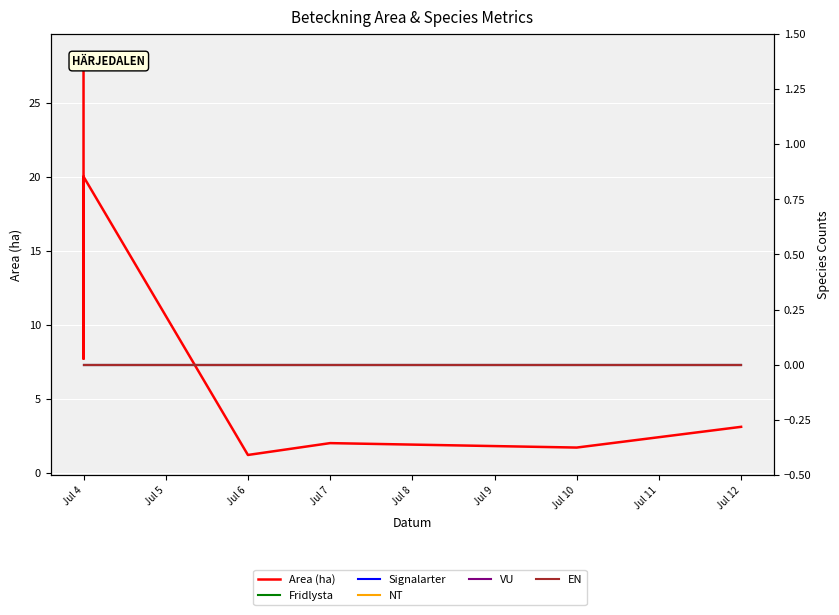

Reading left to right, what are all the values shown in this chart?

Area (ha): 28.3	7.7	20.0	1.2	2.0	1.7	3.1
Fridlysta: 0.0	0.0	0.0	0.0	0.0	0.0	0.0
Signalarter: 0.0	0.0	0.0	0.0	0.0	0.0	0.0
NT: 0.0	0.0	0.0	0.0	0.0	0.0	0.0
VU: 0.0	0.0	0.0	0.0	0.0	0.0	0.0
EN: 0.0	0.0	0.0	0.0	0.0	0.0	0.0